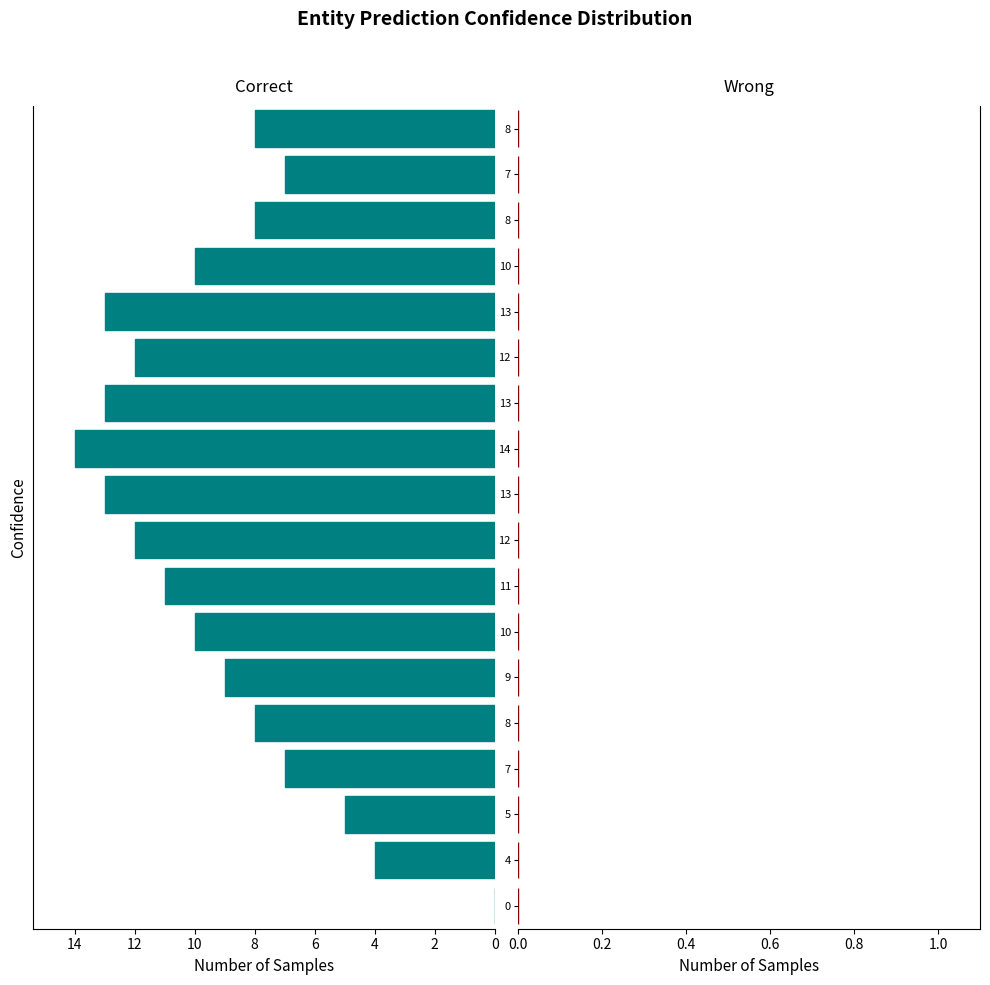

What is the sum of all values?

164